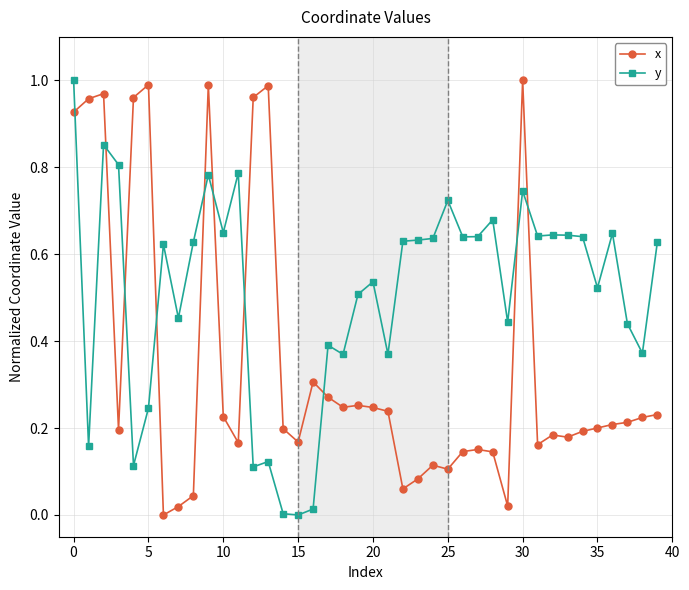

What is the sum of all x values?

13.9